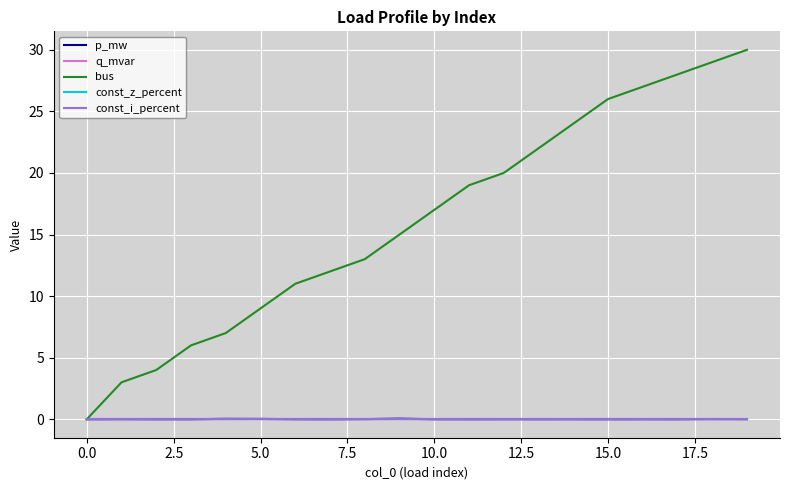

True or false: const_z_percent has more than 2 interior local peaks.

False